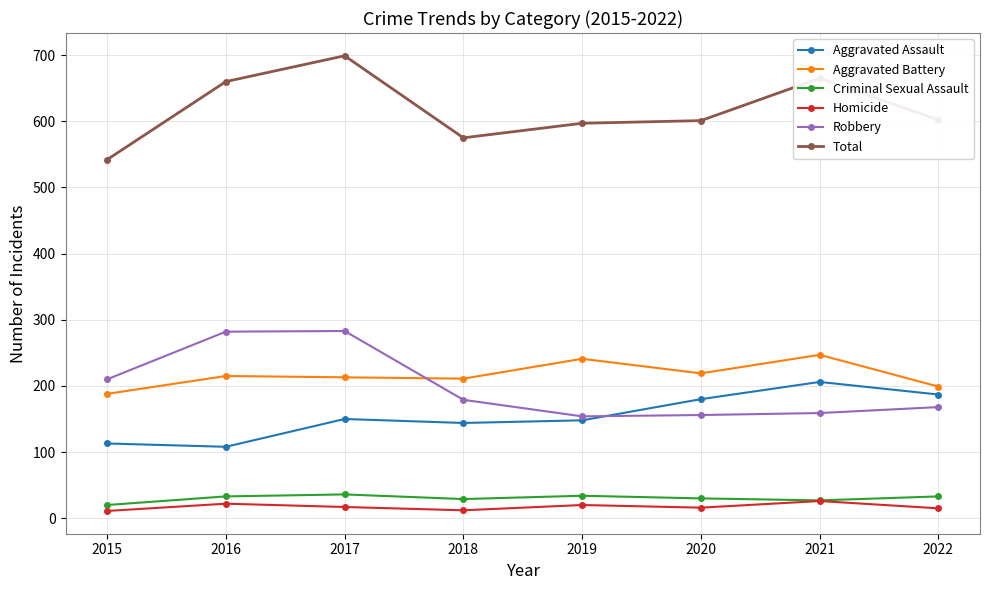

What is the minimum value shown in the chart?

11